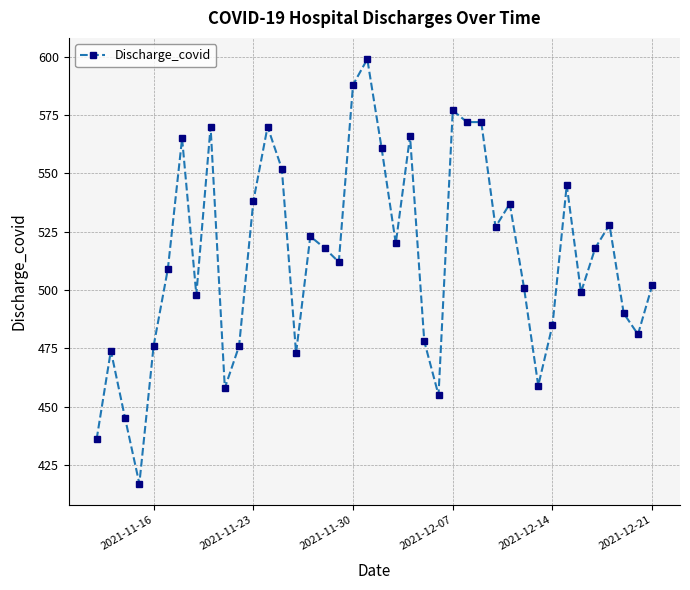

What is the smallest value displayed?

417